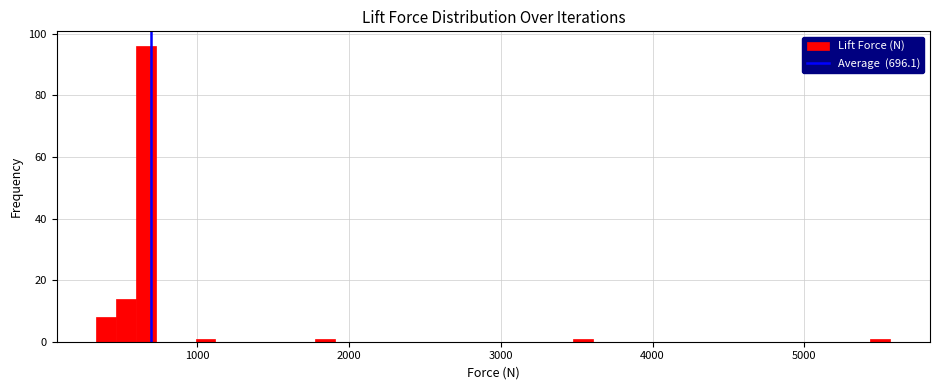

Read against the x-axis, roughly where is the centre of the tallest bar?

700